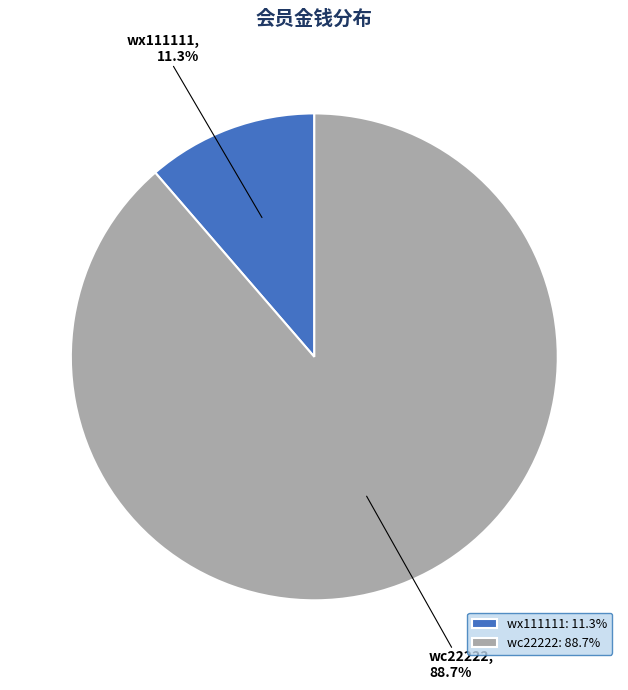

To the nearest percent, what is the combined percentage of wx111111 and wc22222?

100%